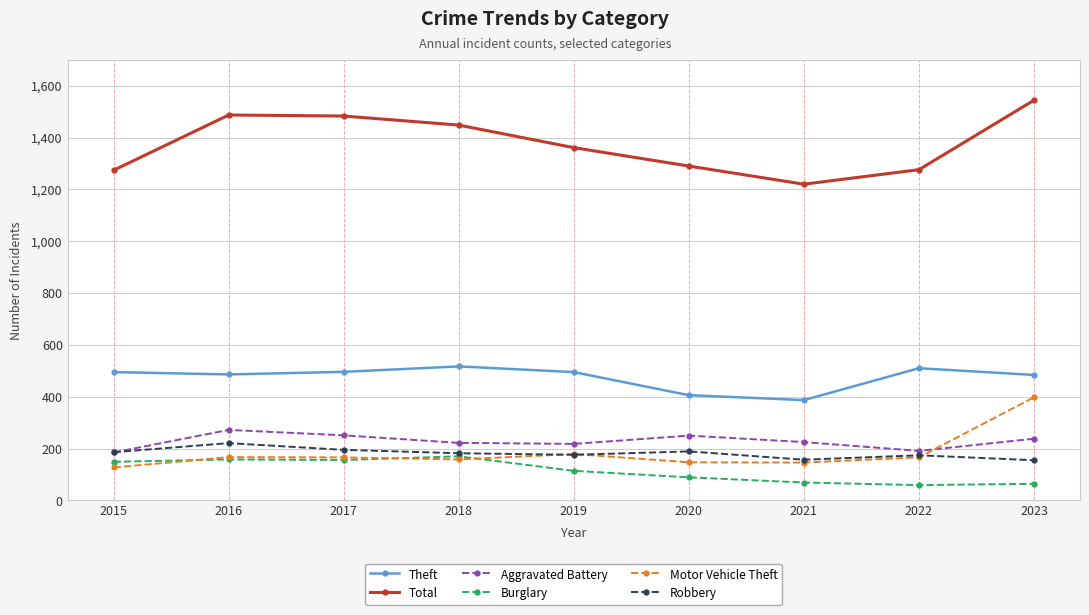

What is the highest value of the Total series?

1544